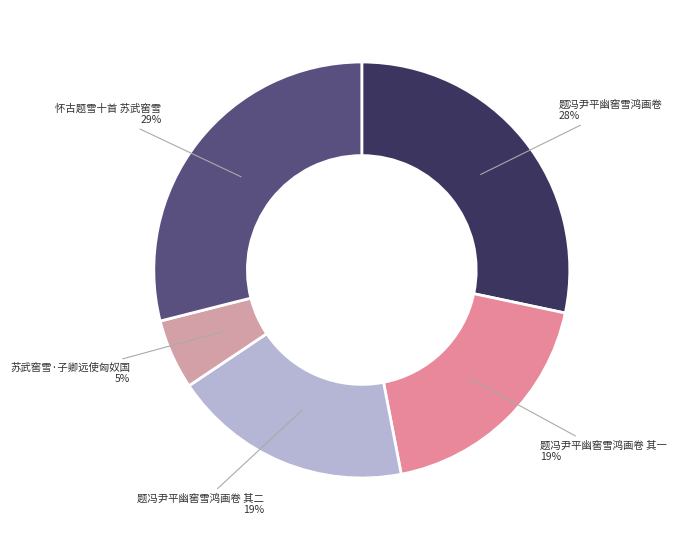

Is there a majority slice in this chart?

No